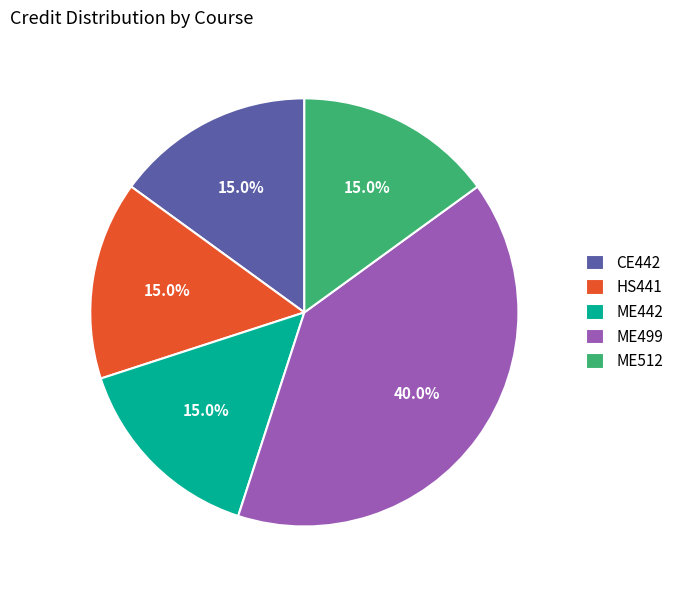

What percentage is the CE442 slice, to the nearest percent?

15%